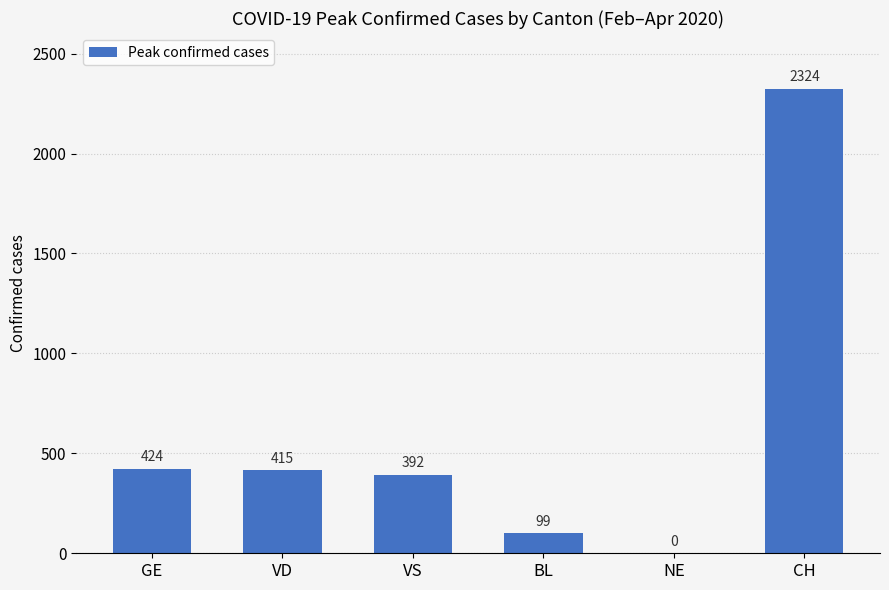

At which label does the data first exceed 415?

GE